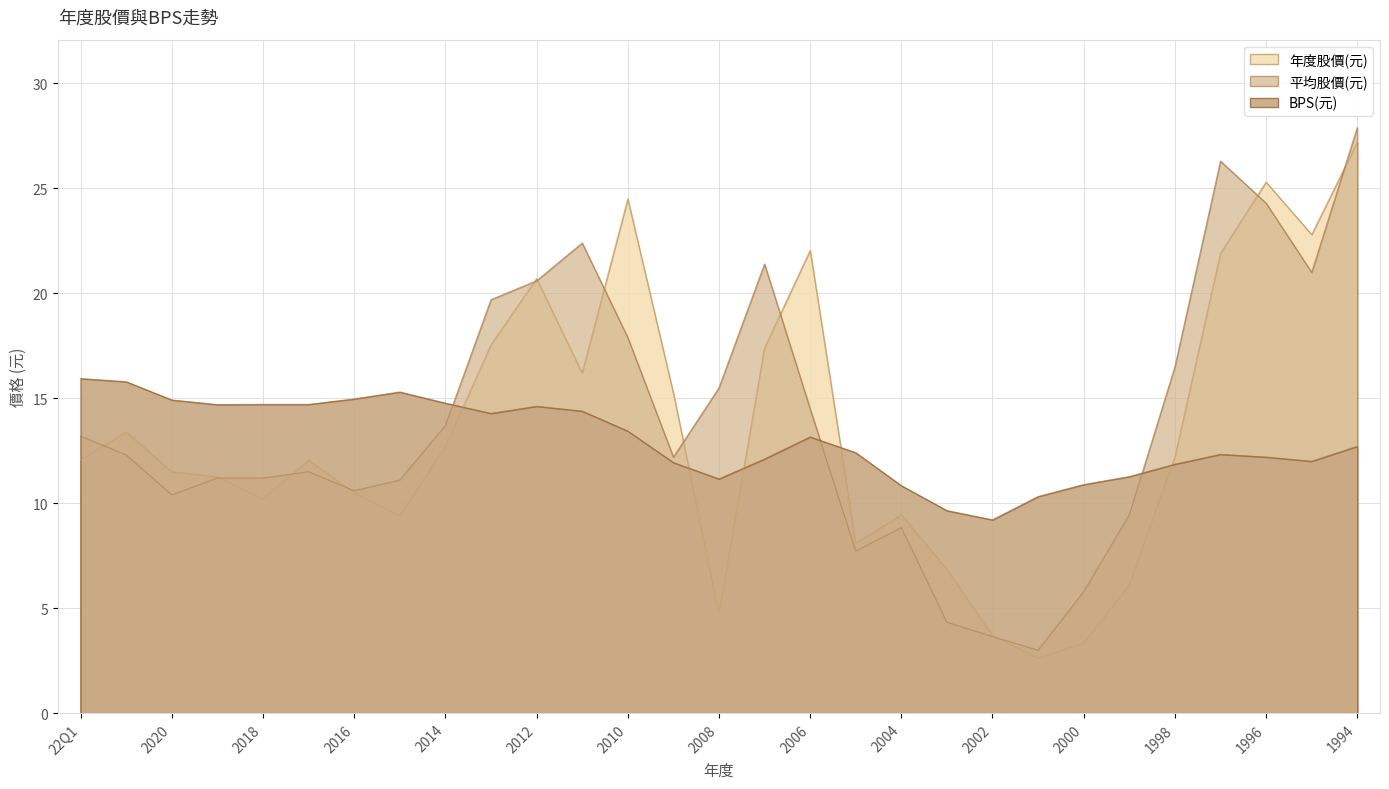

Which has a higher value, 2012 or 1996?

1996